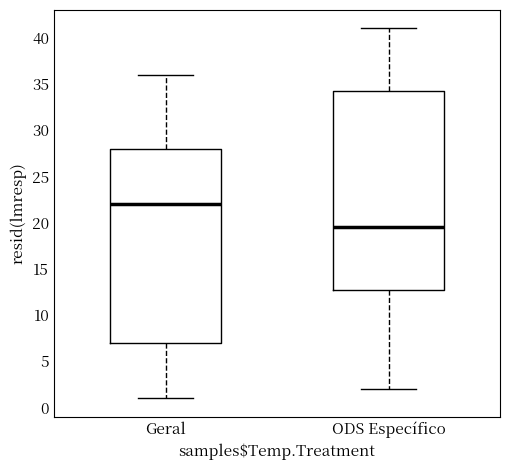

Which box is the tallest, from its lower edge to its upper edge?

ODS Específico